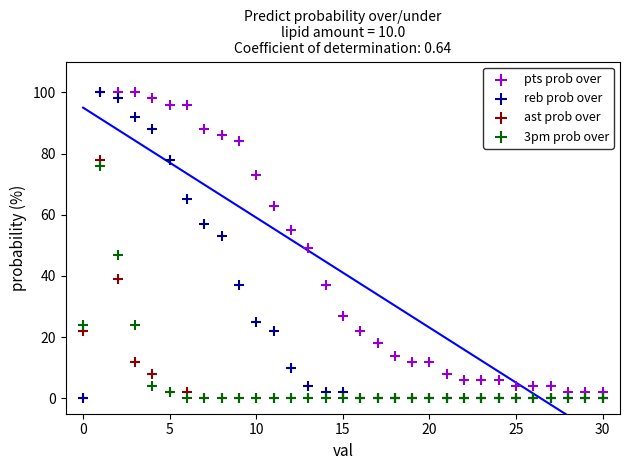

What are all the series names shown in the legend?

pts prob over, reb prob over, ast prob over, 3pm prob over